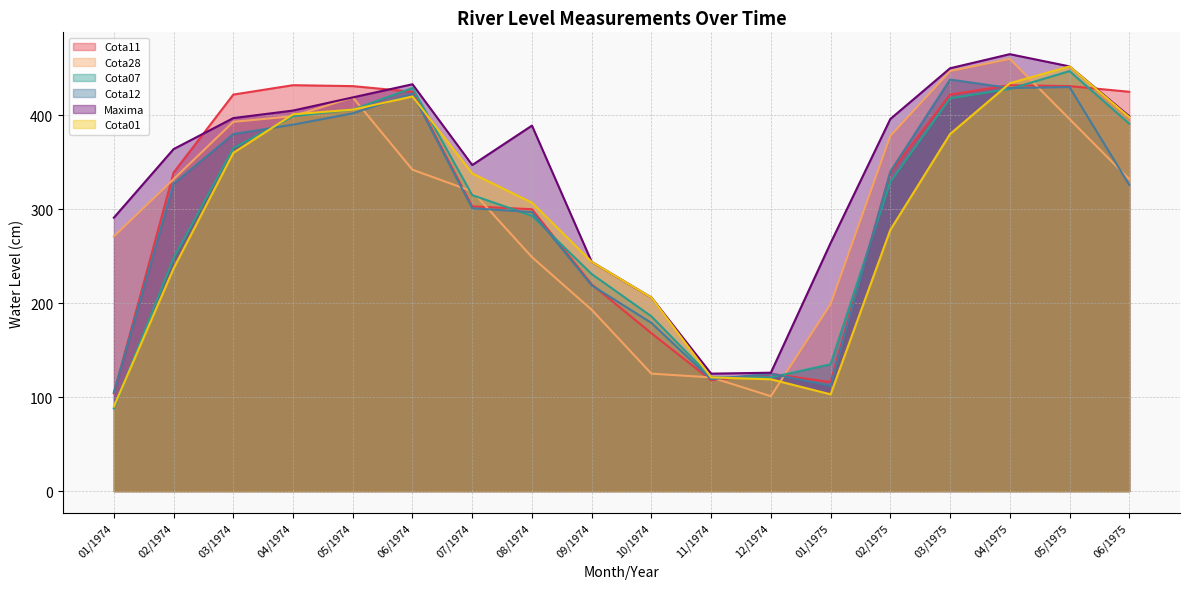

How many series are shown in this chart?

6